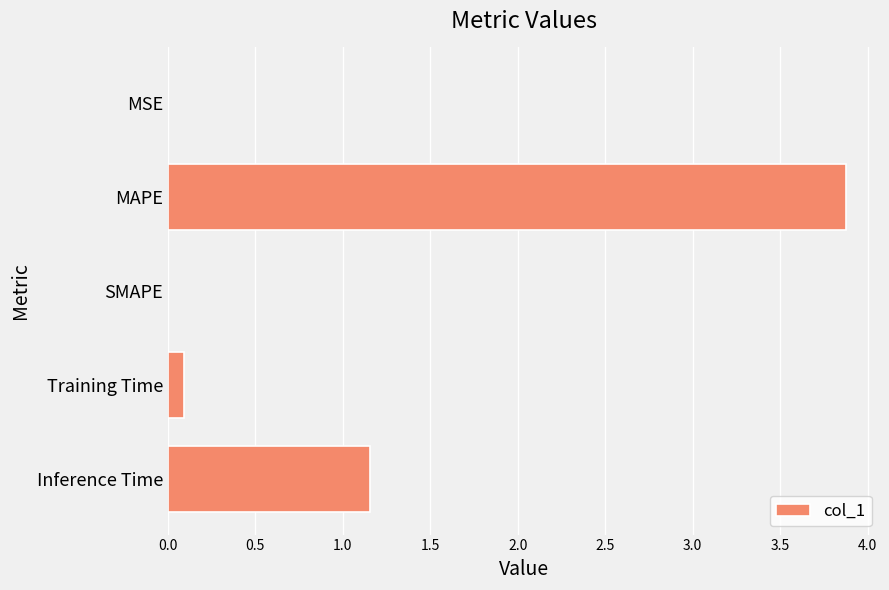

How many distinct data groups are displayed?

1